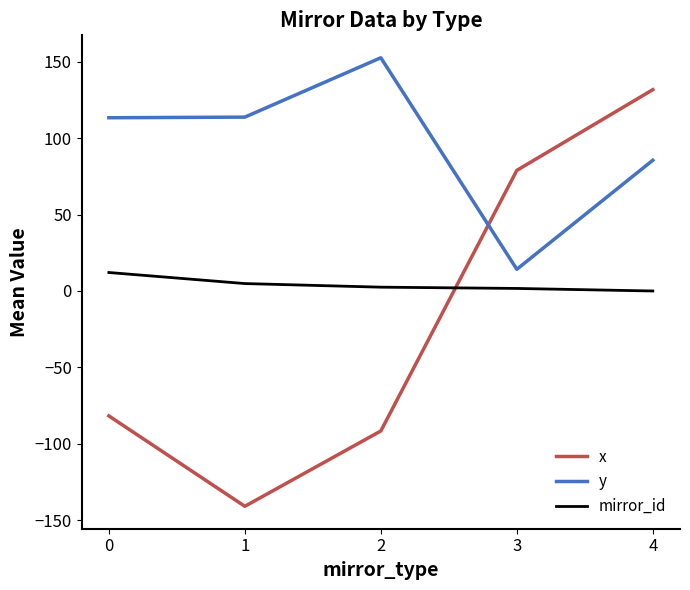

Between 1 and 4, which series saw the biggest shift?

x